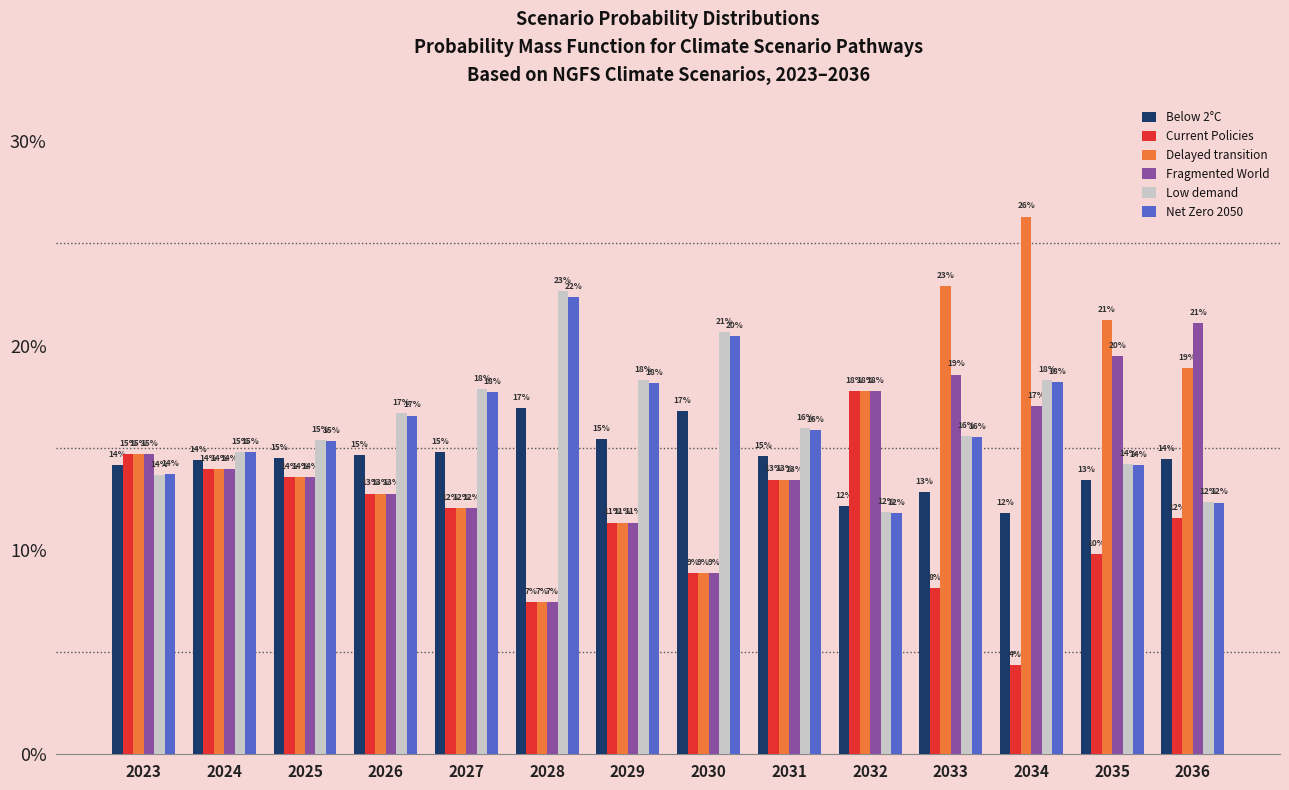

Are the bars horizontal?

No